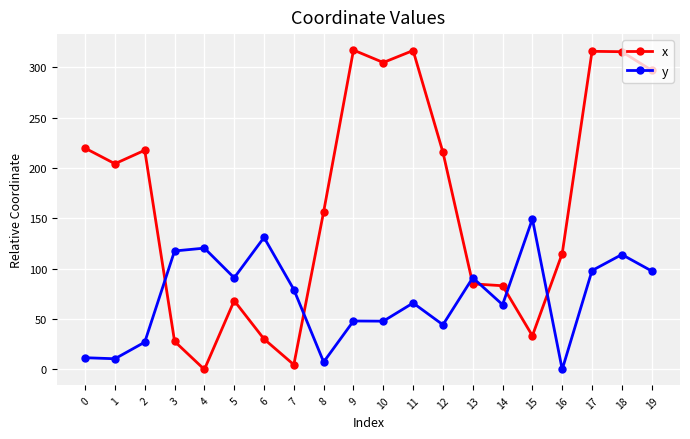

True or false: x has more than 0 points higher than both neighbors.

True